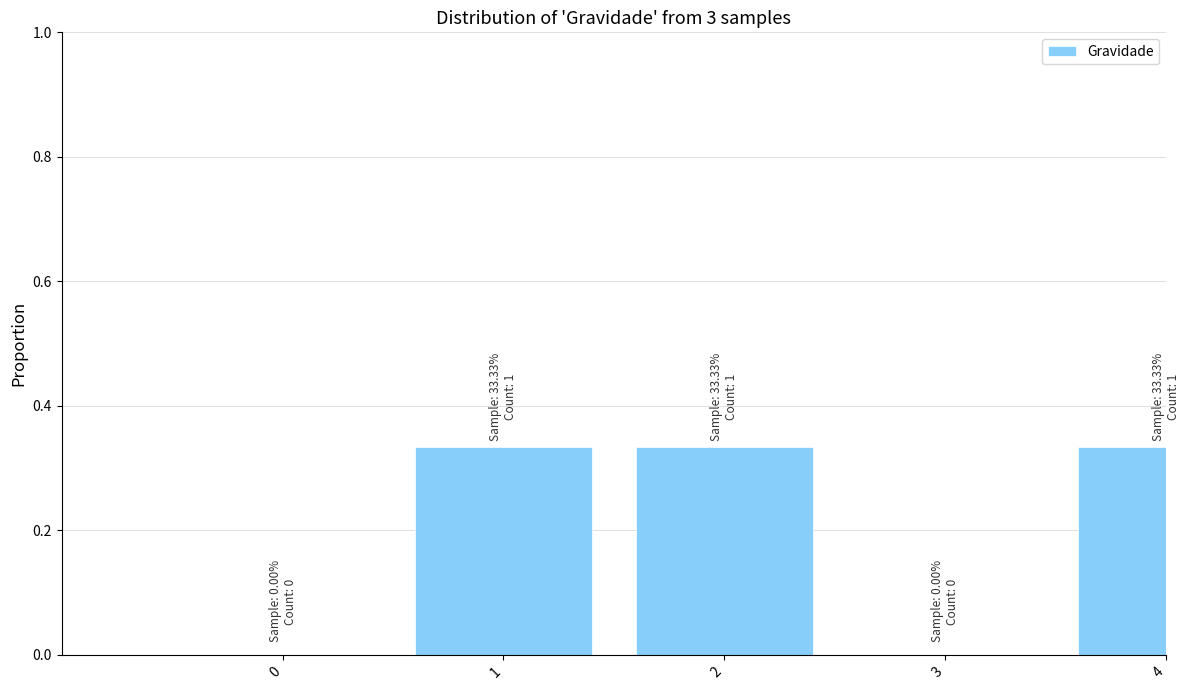

What is the change in value from 0 to 4?

+0.3